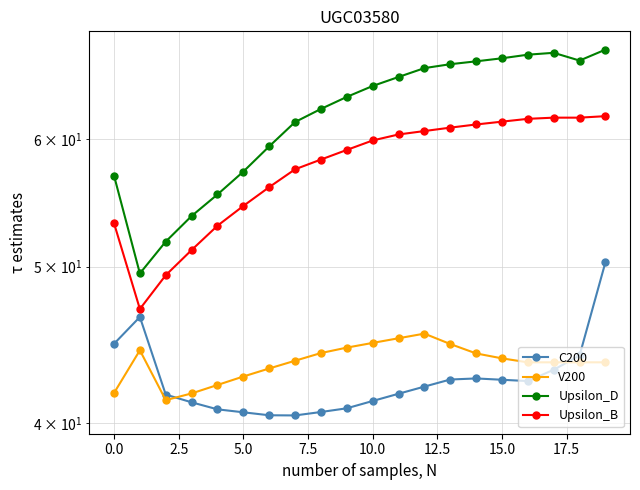

Reading left to right, list all the values displayed in this chart.

C200: 44.8	46.5	41.7	41.2	40.8	40.6	40.5	40.5	40.7	40.9	41.3	41.7	42.1	42.6	42.6	42.6	42.5	43.2	44.1	50.3
V200: 41.8	44.4	41.3	41.7	42.2	42.8	43.3	43.7	44.2	44.6	44.9	45.2	45.5	44.8	44.2	43.9	43.6	43.6	43.6	43.6
Upsilon_D: 56.9	49.5	51.8	53.7	55.4	57.3	59.4	61.4	62.6	63.7	64.7	65.5	66.4	66.7	67.0	67.3	67.6	67.8	67.1	68.1
Upsilon_B: 53.2	47.1	49.4	51.2	53.0	54.5	56.0	57.4	58.2	59.1	59.9	60.4	60.7	61.0	61.2	61.5	61.7	61.8	61.8	62.0